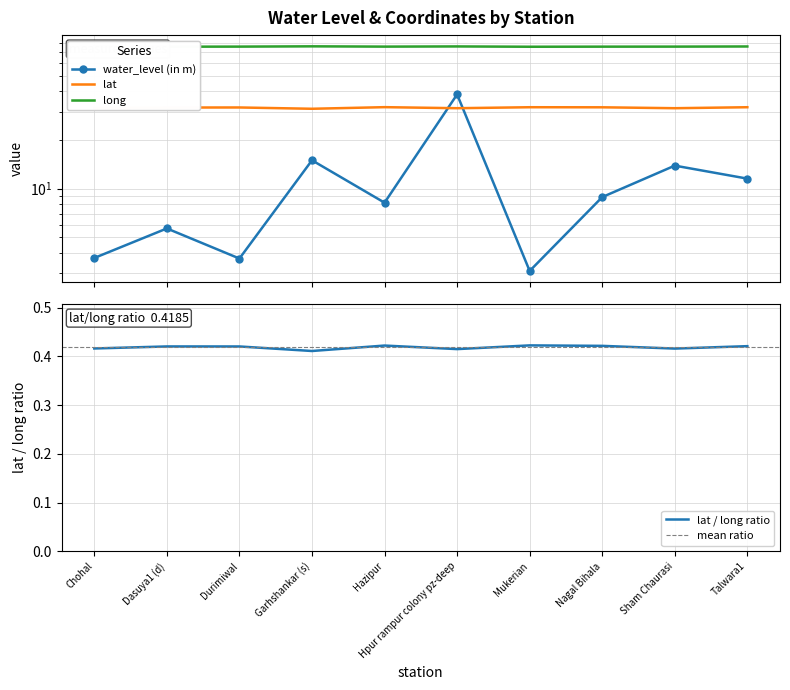

What is the minimum value shown in the chart?

3.1